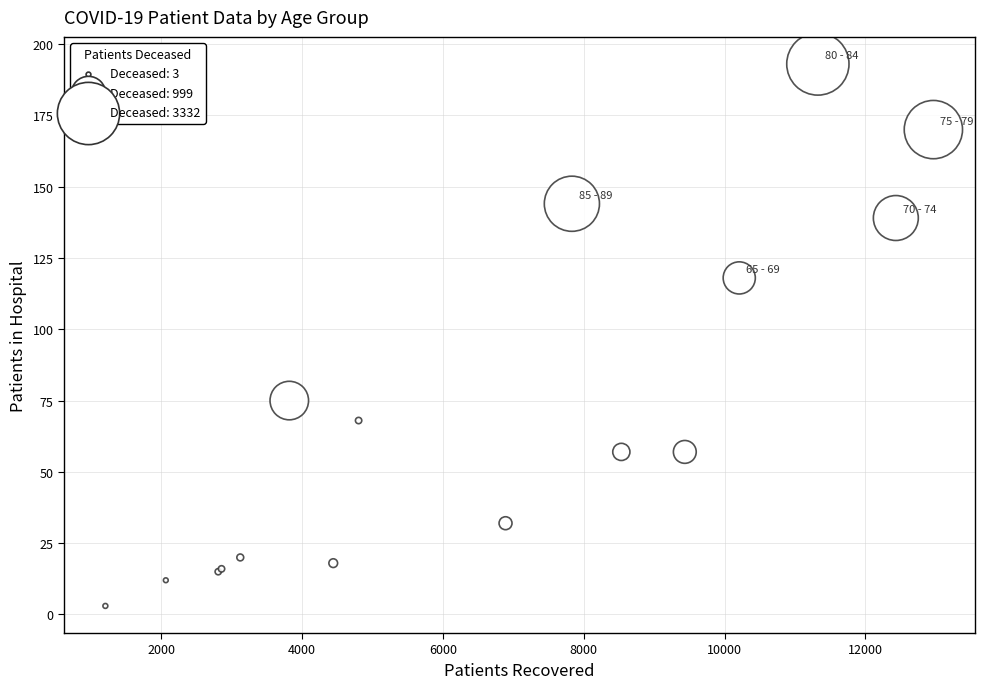

What Y value in the scatter plot is closest to 98?

118